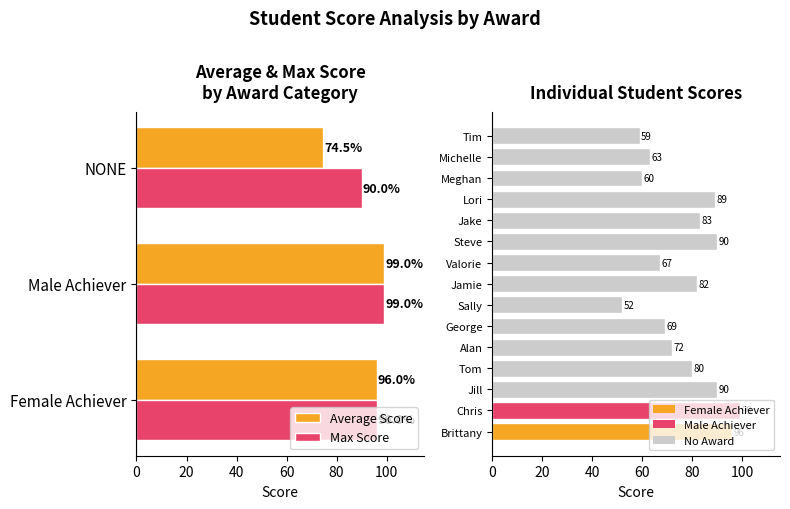

Does the chart contain stacked bars?

No